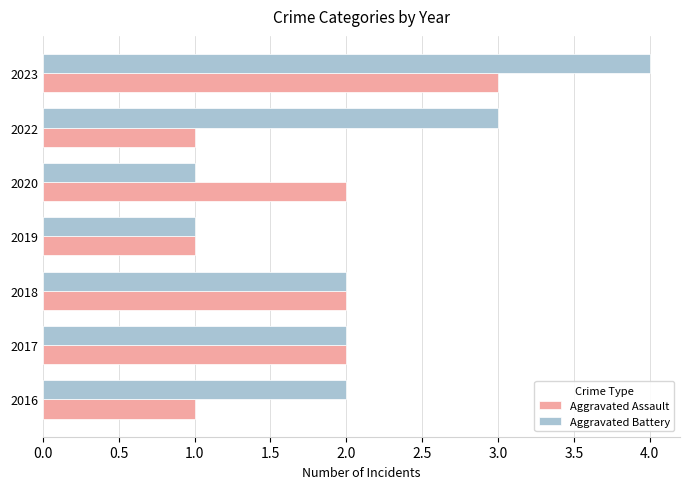

At which label does Aggravated Battery reach its peak?

2023